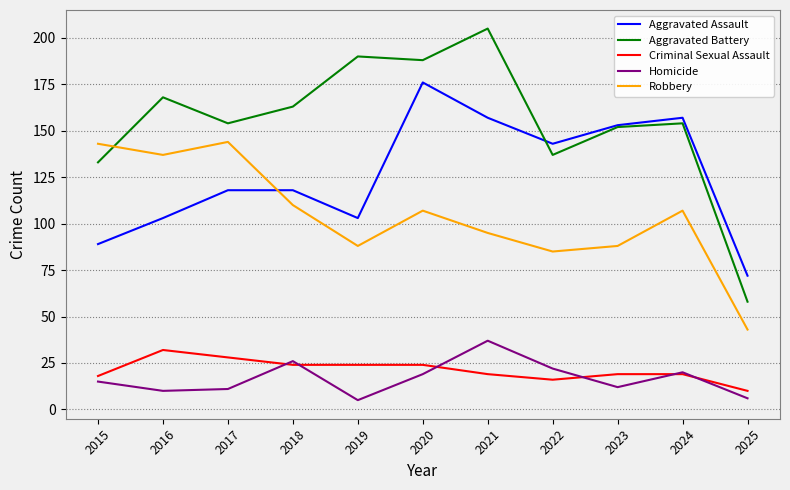

Which label corresponds to the largest value in the chart?

2021